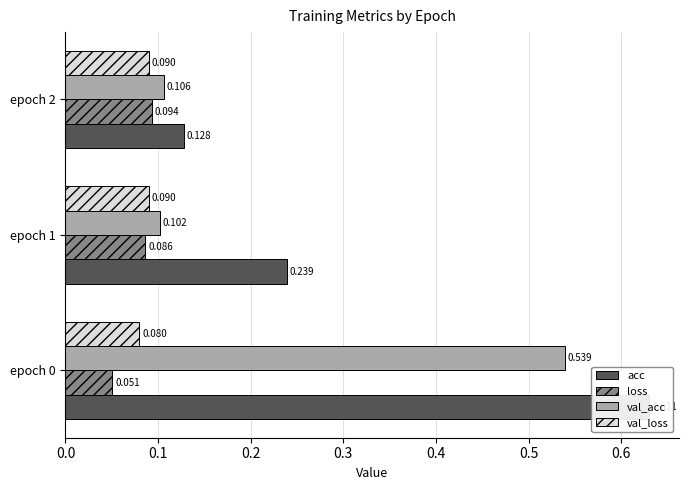

Are the bars grouped side by side (vs. stacked)?

Yes